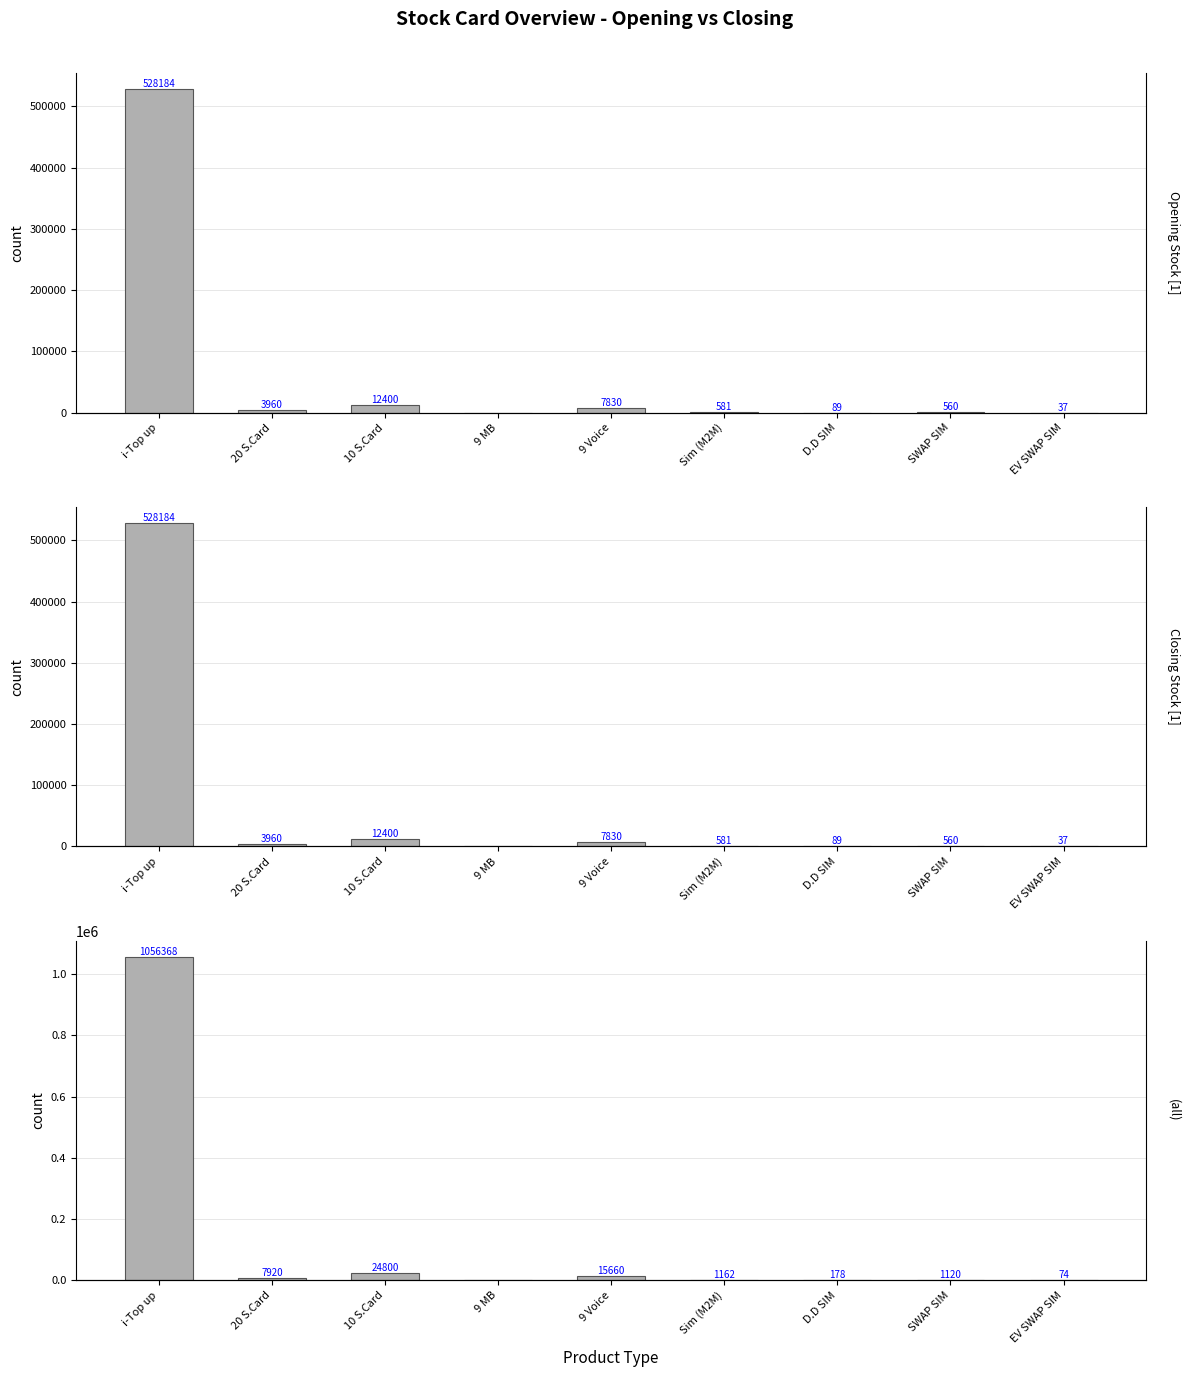

Where is (all) nearest to the value 528184?

10 S.Card